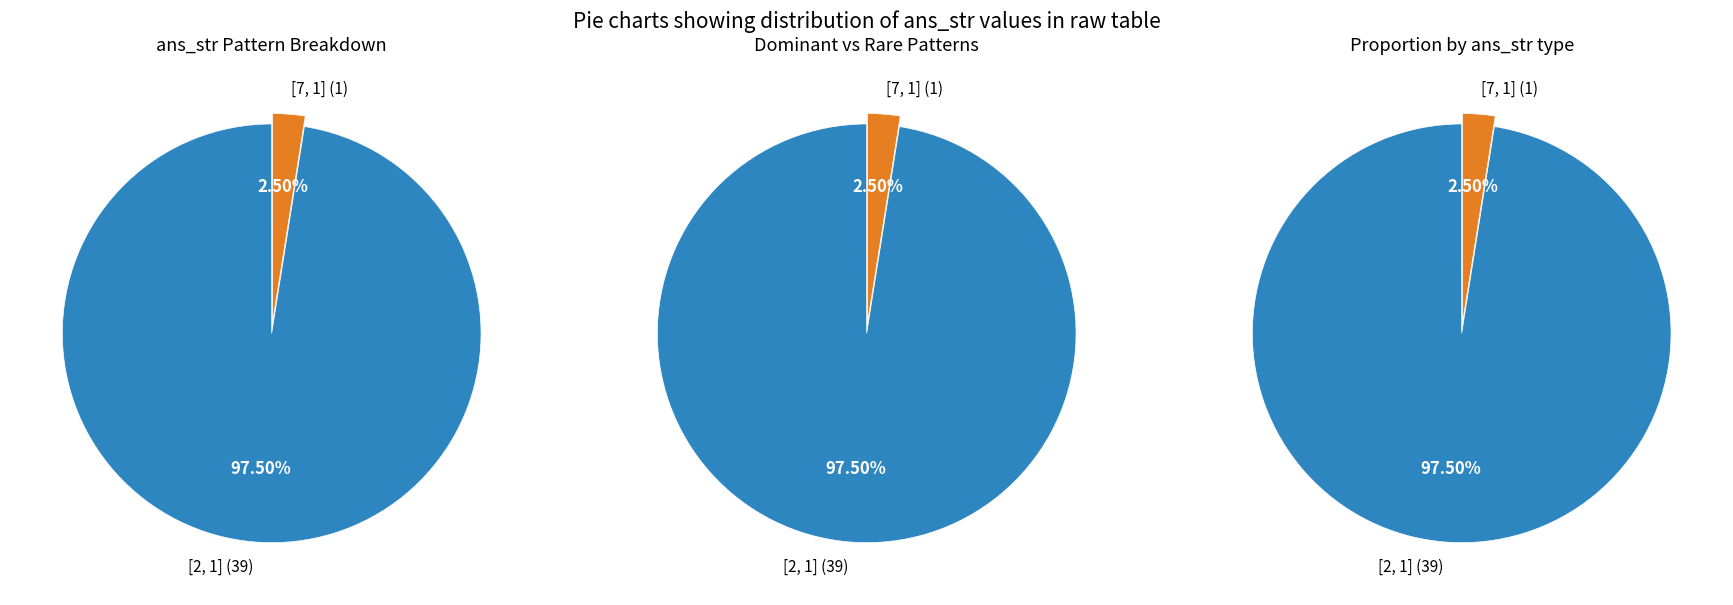

Which has a higher value, [7, 1] or [2, 1]?

[2, 1]